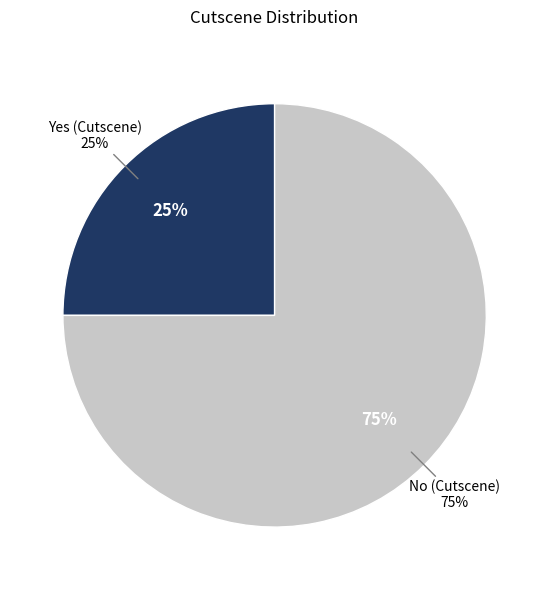

True or false: Yes accounts for 37% of the total.

False